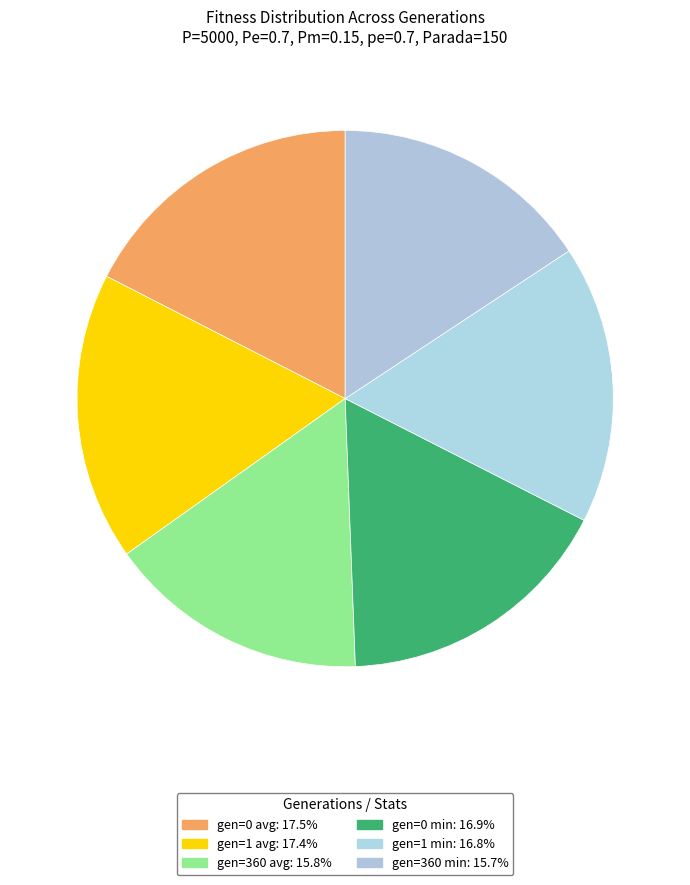

Count the number of slices in the pie.

6